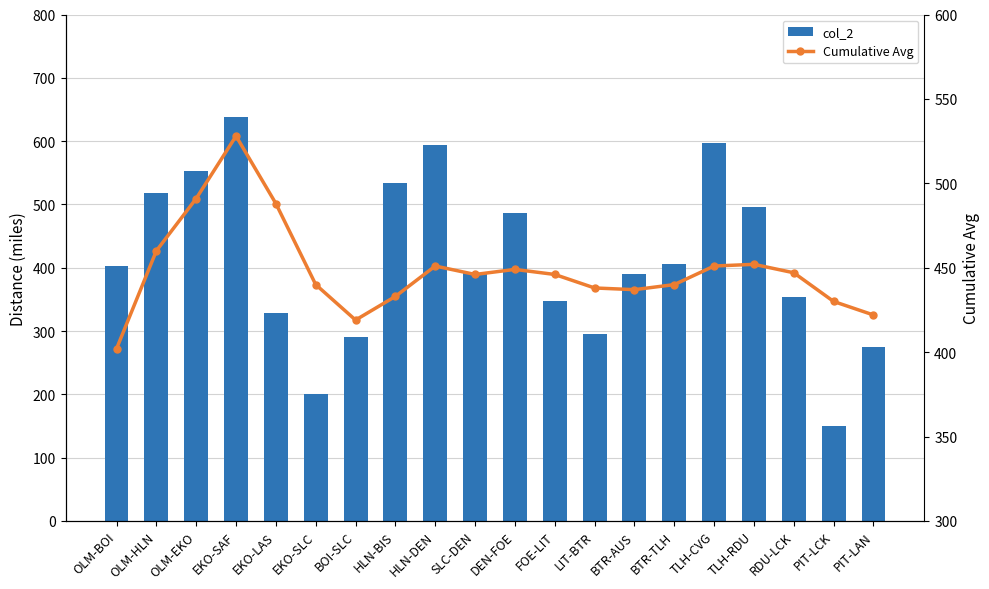

What are all the series names shown in the legend?

col_2, Cumulative Avg